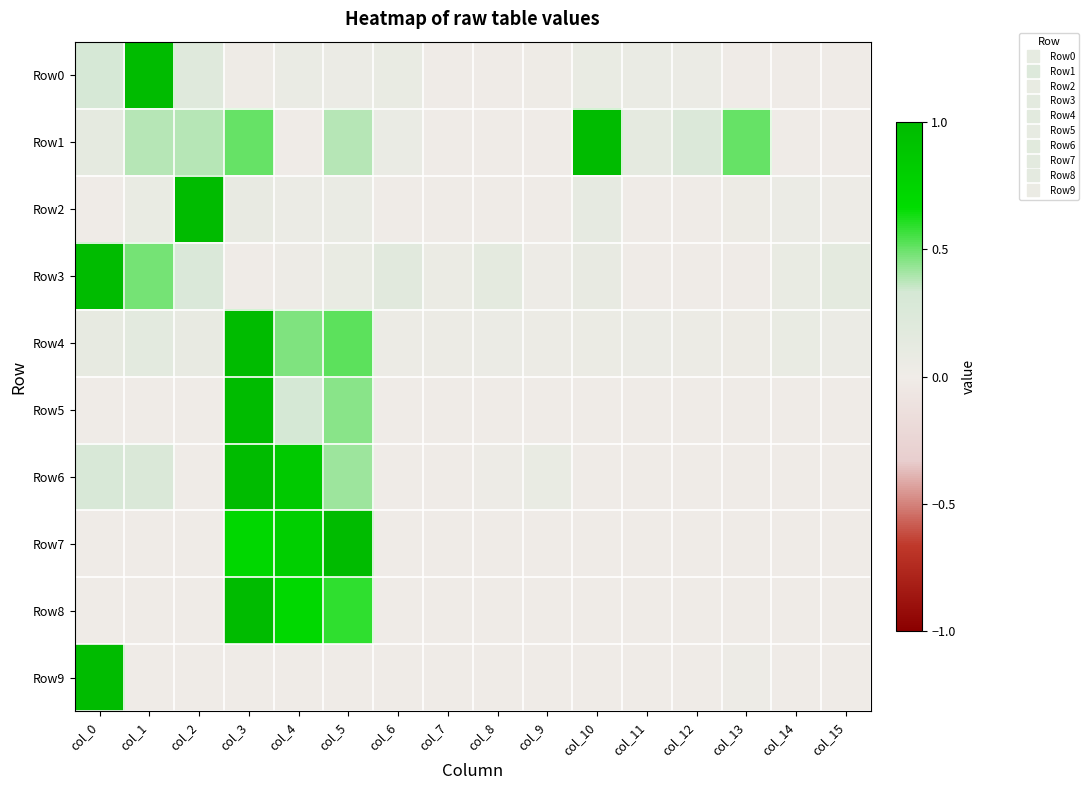

Reading left to right, extract all data points from this chart.

Row0: col_0=0.3	col_1=1.0	col_2=0.2	col_3=0.0	col_4=0.1	col_5=0.0	col_6=0.1	col_7=0.0	col_8=0.0	col_9=0.0	col_10=0.1	col_11=0.1	col_12=0.0	col_13=0.0	col_14=0.0	col_15=0.0
Row1: col_0=0.1	col_1=0.4	col_2=0.4	col_3=0.5	col_4=0.0	col_5=0.4	col_6=0.1	col_7=0.0	col_8=0.0	col_9=0.0	col_10=1.0	col_11=0.1	col_12=0.2	col_13=0.5	col_14=0.0	col_15=0.0
Row2: col_0=0.0	col_1=0.1	col_2=1.0	col_3=0.1	col_4=0.1	col_5=0.1	col_6=0.0	col_7=0.0	col_8=0.0	col_9=0.0	col_10=0.1	col_11=0.0	col_12=0.0	col_13=0.0	col_14=0.1	col_15=0.0
Row3: col_0=1.0	col_1=0.5	col_2=0.3	col_3=0.0	col_4=0.0	col_5=0.1	col_6=0.2	col_7=0.1	col_8=0.1	col_9=0.0	col_10=0.1	col_11=0.0	col_12=0.0	col_13=0.0	col_14=0.1	col_15=0.1
Row4: col_0=0.1	col_1=0.2	col_2=0.1	col_3=1.0	col_4=0.5	col_5=0.5	col_6=0.0	col_7=0.0	col_8=0.1	col_9=0.0	col_10=0.1	col_11=0.1	col_12=0.0	col_13=0.0	col_14=0.1	col_15=0.0
Row5: col_0=0.0	col_1=0.0	col_2=0.0	col_3=1.0	col_4=0.3	col_5=0.5	col_6=0.0	col_7=0.0	col_8=0.0	col_9=0.0	col_10=0.0	col_11=0.0	col_12=0.0	col_13=0.0	col_14=0.0	col_15=0.0
Row6: col_0=0.3	col_1=0.3	col_2=0.0	col_3=1.0	col_4=0.9	col_5=0.4	col_6=0.0	col_7=0.0	col_8=0.0	col_9=0.1	col_10=0.0	col_11=0.0	col_12=0.0	col_13=0.0	col_14=0.0	col_15=0.0
Row7: col_0=0.0	col_1=0.0	col_2=0.0	col_3=0.7	col_4=0.8	col_5=1.0	col_6=0.0	col_7=0.0	col_8=0.0	col_9=0.0	col_10=0.0	col_11=0.0	col_12=0.0	col_13=0.0	col_14=0.0	col_15=0.0
Row8: col_0=0.0	col_1=0.0	col_2=0.0	col_3=1.0	col_4=0.7	col_5=0.6	col_6=0.0	col_7=0.0	col_8=0.0	col_9=0.0	col_10=0.0	col_11=0.0	col_12=0.0	col_13=0.0	col_14=0.0	col_15=0.0
Row9: col_0=1.0	col_1=0.0	col_2=0.0	col_3=0.0	col_4=0.0	col_5=0.0	col_6=0.0	col_7=0.0	col_8=0.0	col_9=0.0	col_10=0.0	col_11=0.0	col_12=0.0	col_13=0.0	col_14=0.0	col_15=0.0